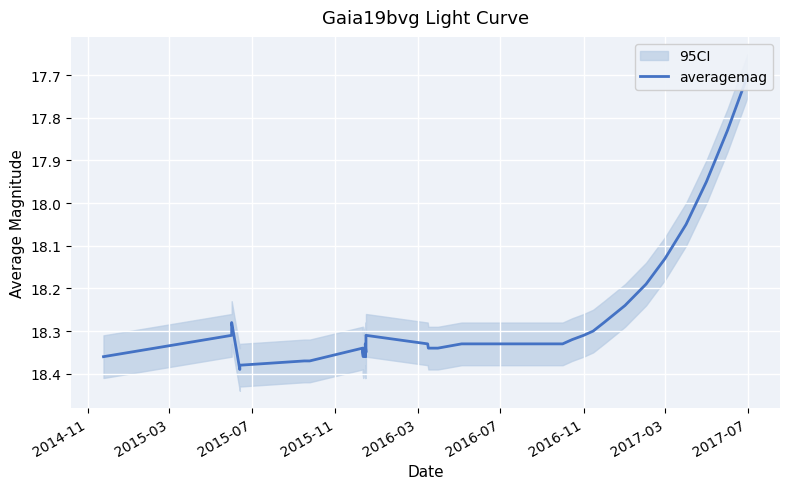

What is the sum of all values?

731.3